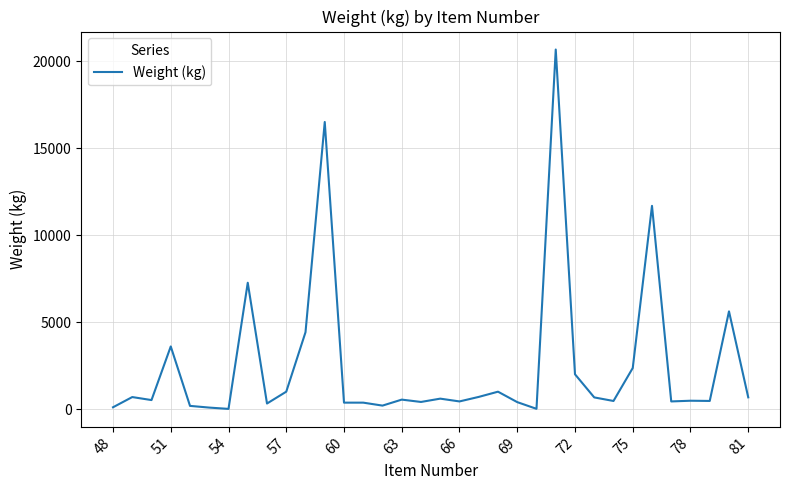

True or false: the data has more than 2 interior local peaks.

True